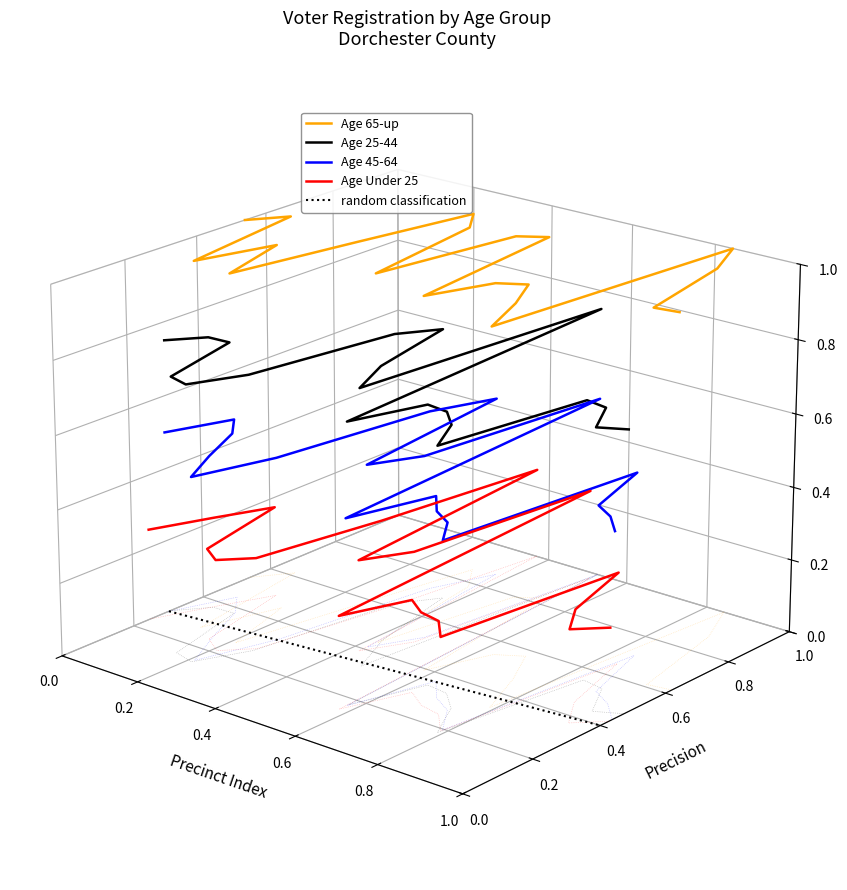

What are all the series names shown in the legend?

Age 65-up, Age 25-44, Age 45-64, Age Under 25, random classification